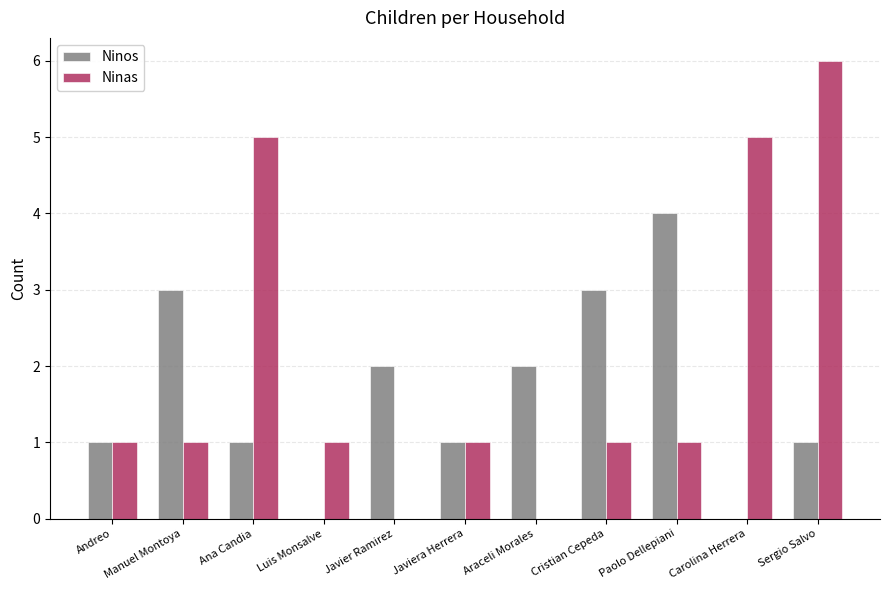

Is it true that Ninos equals 5 at Cristian Cepeda?

False